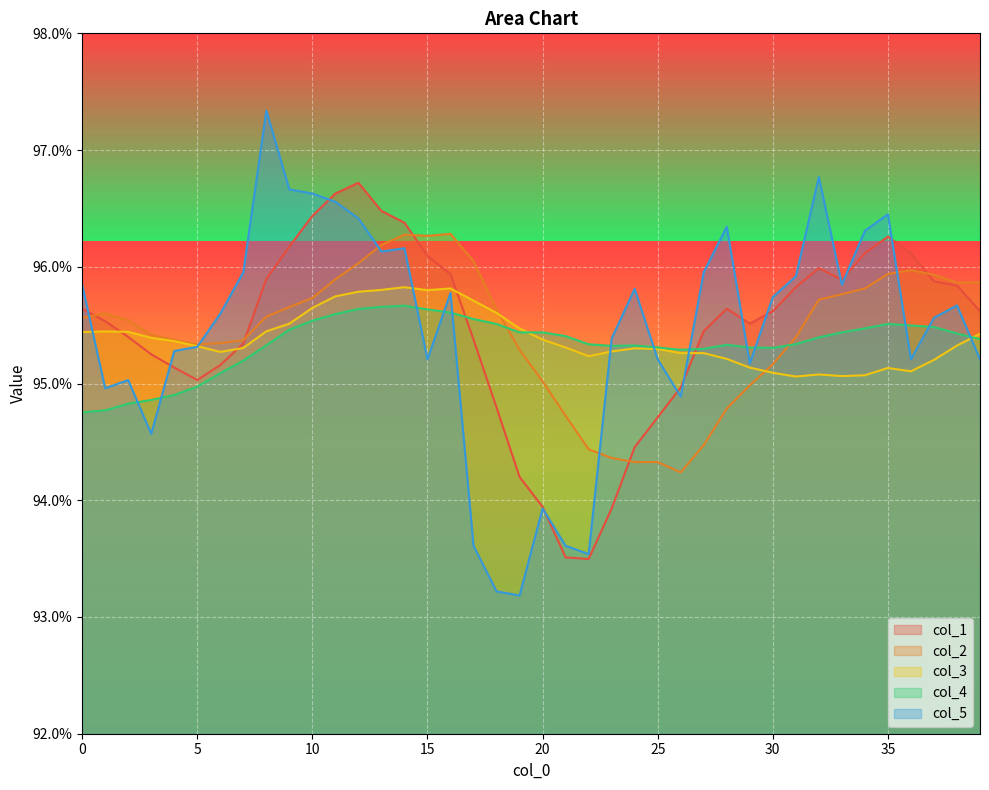

What are all the series names shown in the legend?

col_1, col_2, col_3, col_4, col_5